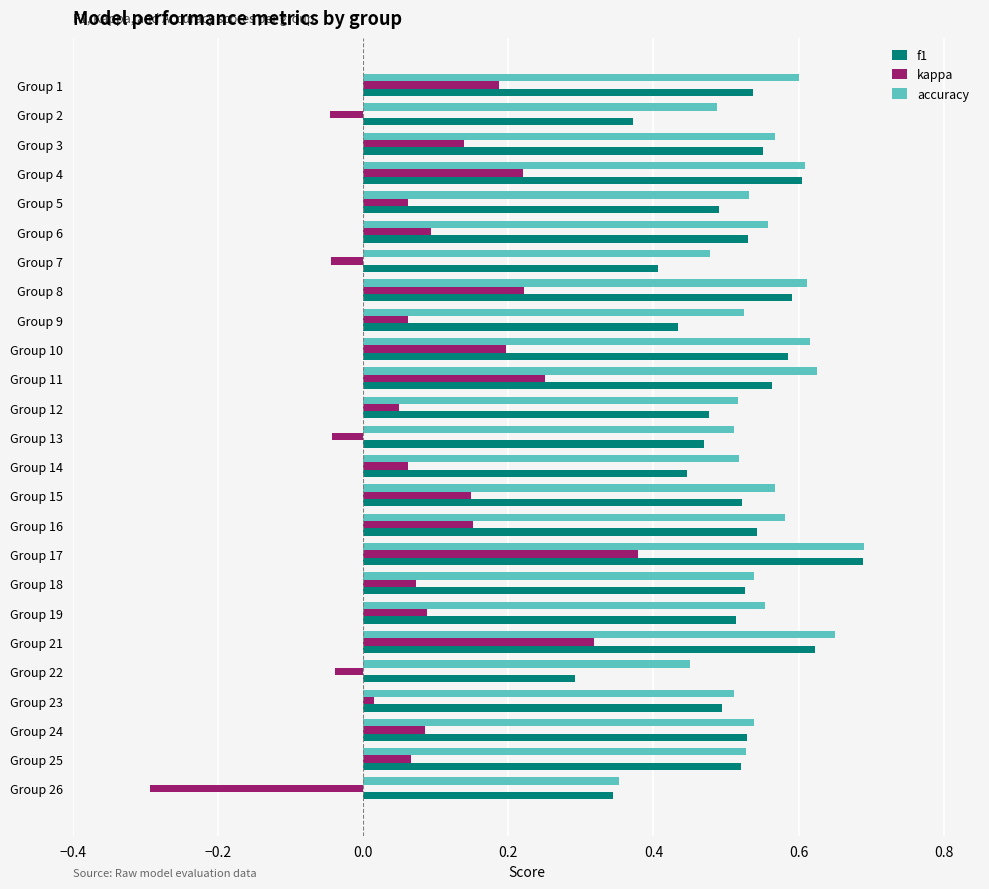

Count the number of categories in the chart.

25